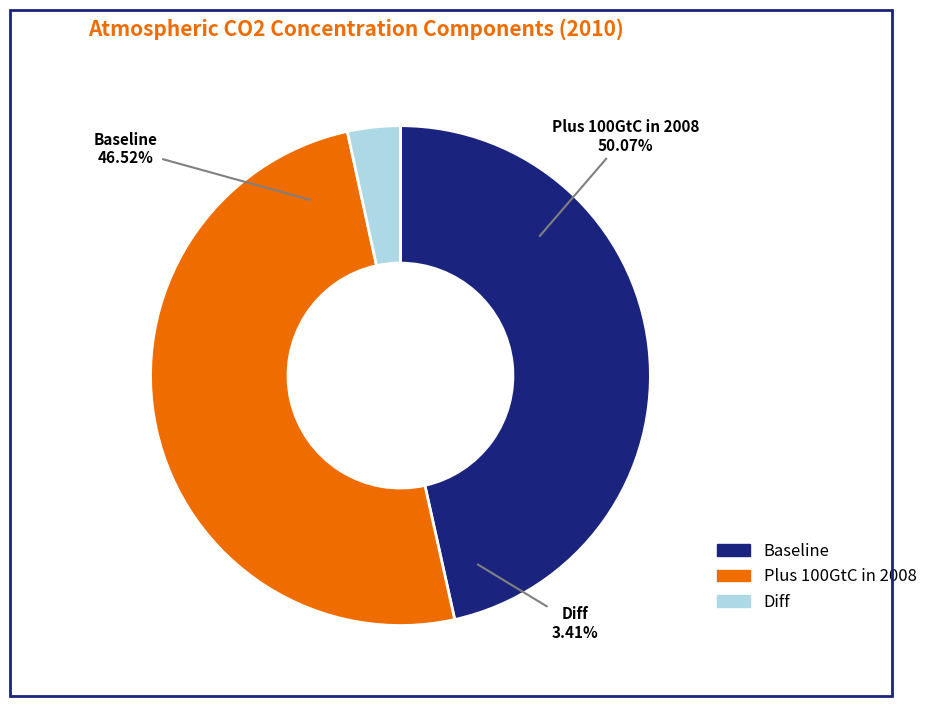

How many slices are in this pie chart?

3